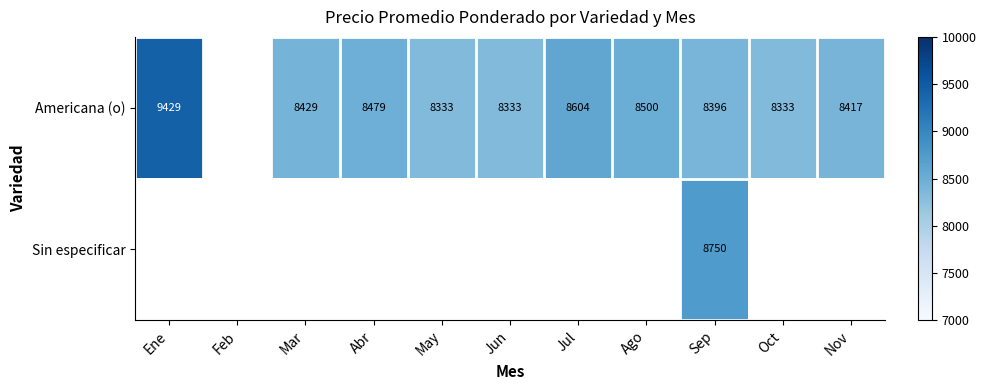

What is the total value across all series at Sep?

17146